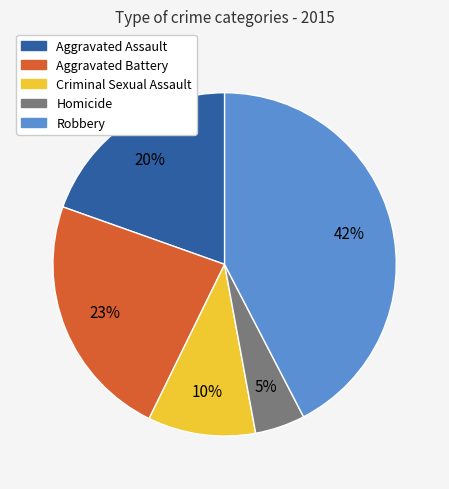

The Aggravated Assault slice represents 20% of the pie. True or false?

True